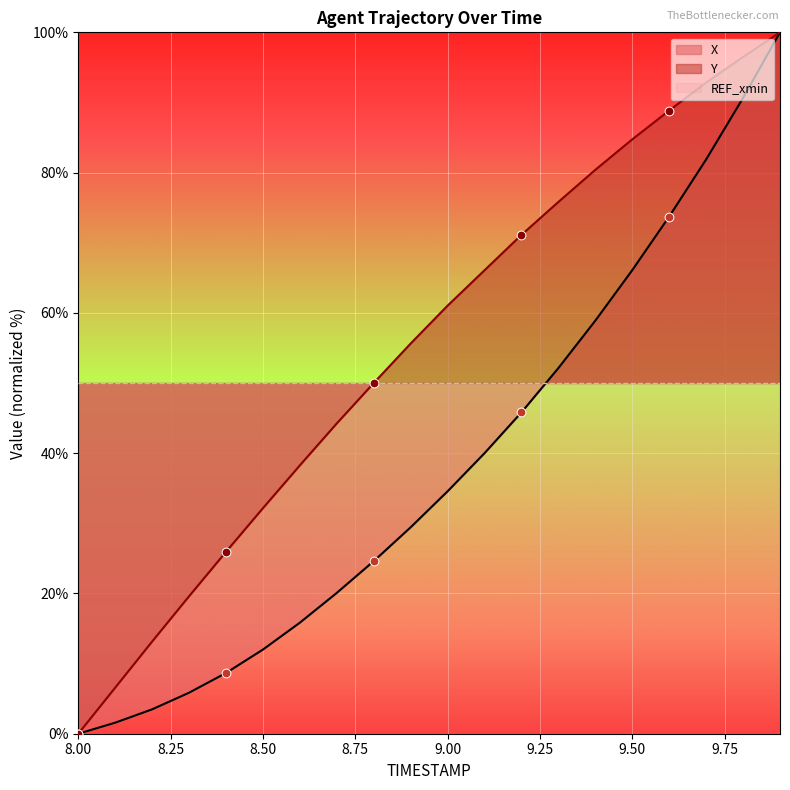

Is it true that X equals 12.0 at 8.50?

True